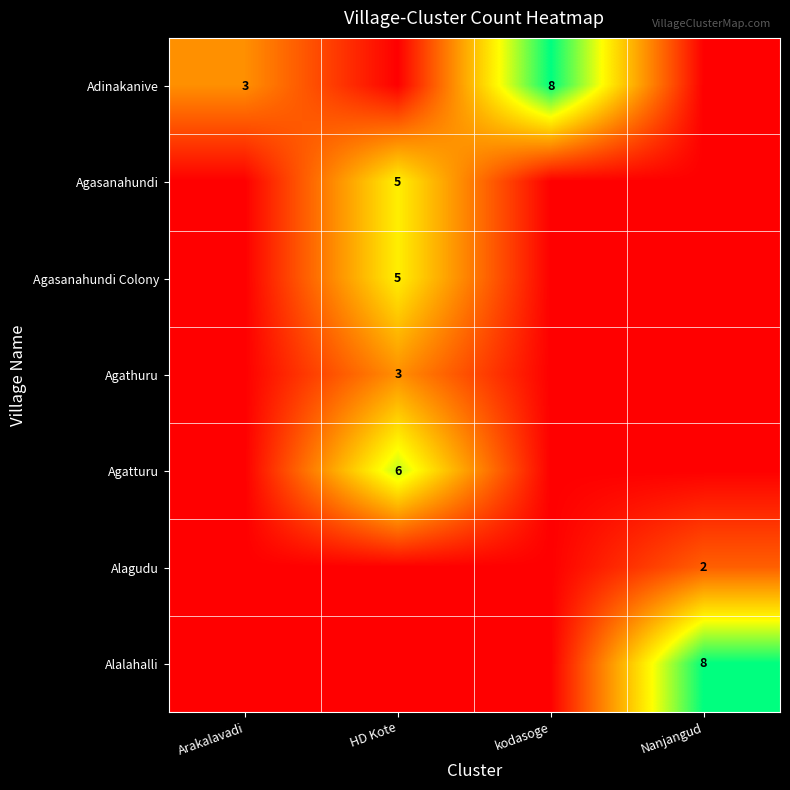

The value of Adinakanive at Arakalavadi is 3. True or false?

True